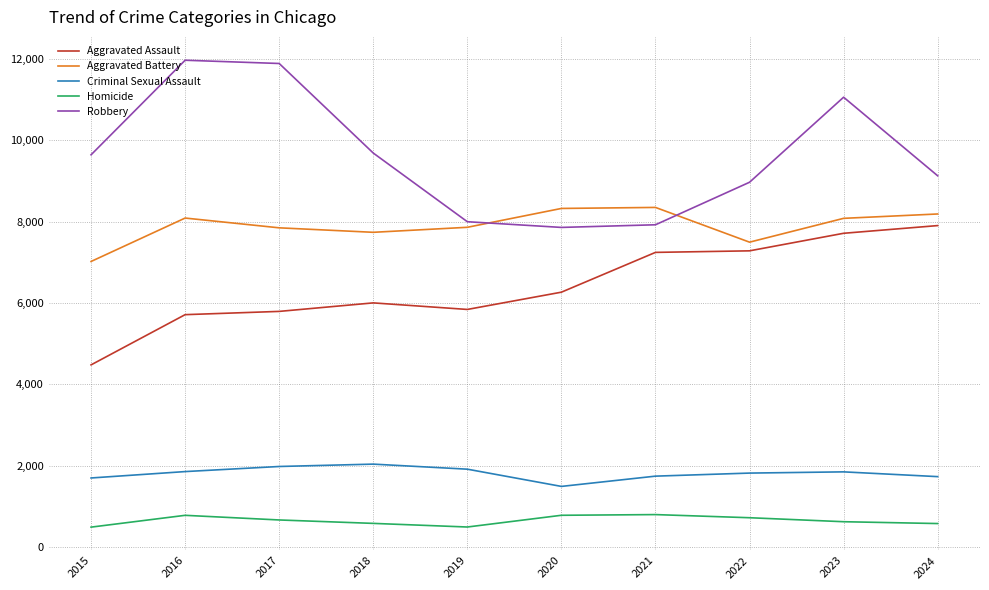

True or false: Robbery and Criminal Sexual Assault intersect in this chart.

False